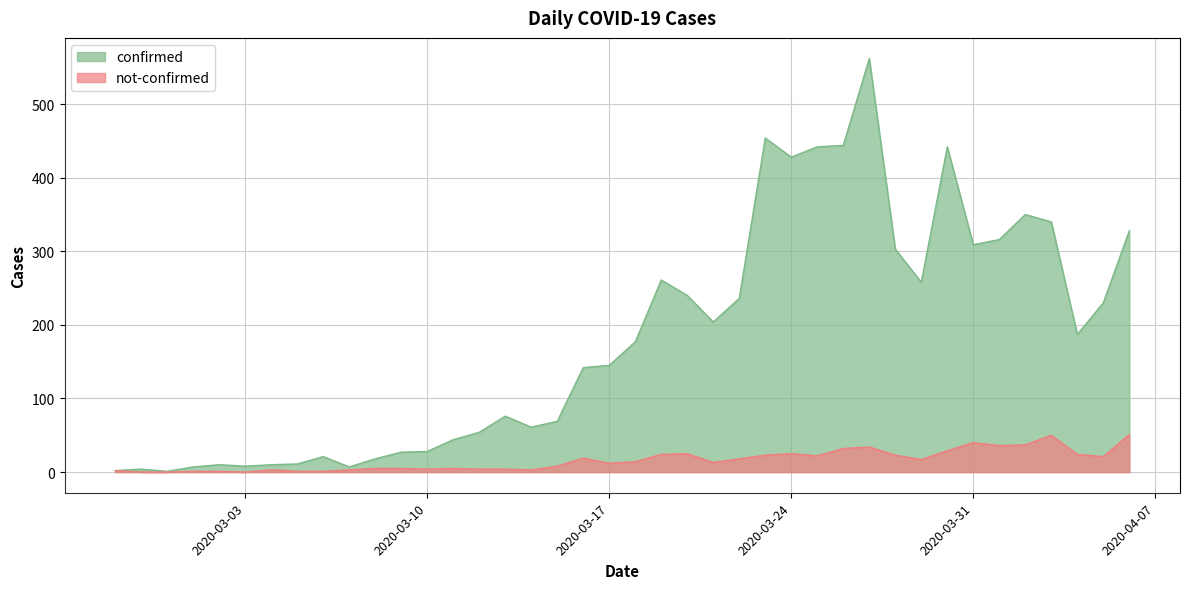

Between 2020-02-27 and 2020-03-21, which is larger?

2020-03-21